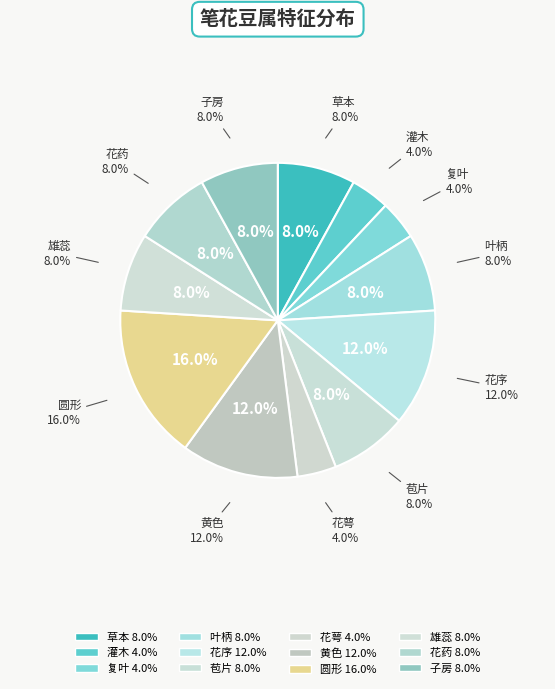

Count the number of slices in the pie.

12